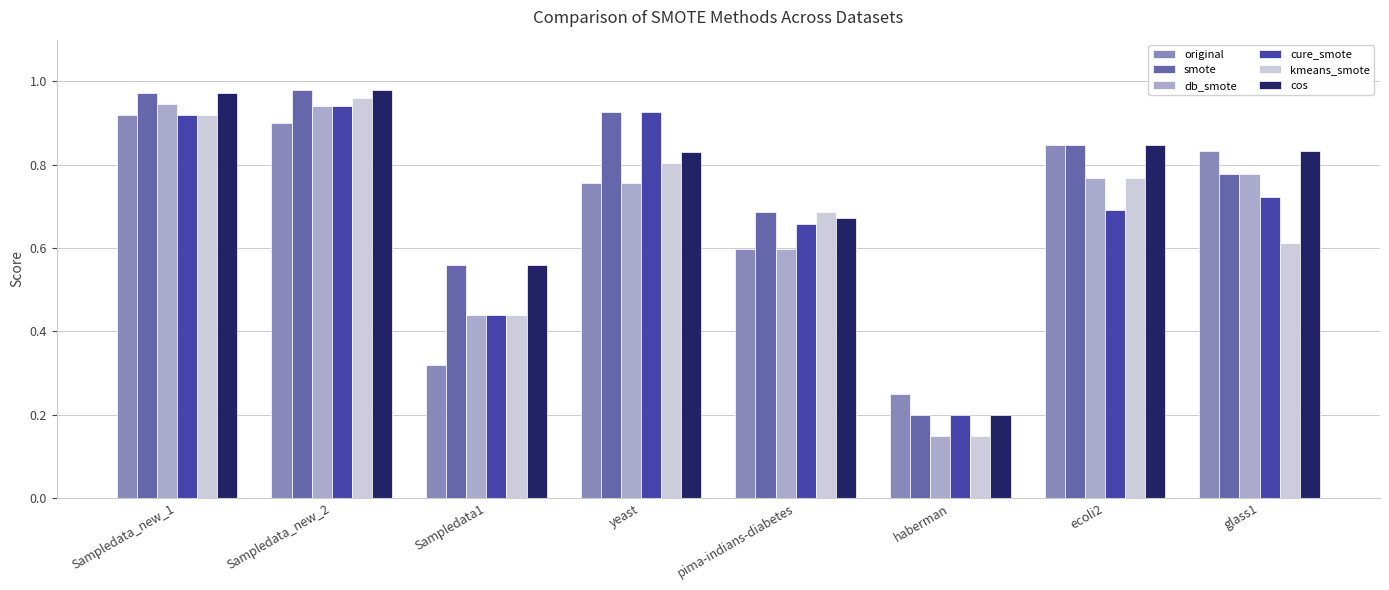

How many bars are there in each group?

6